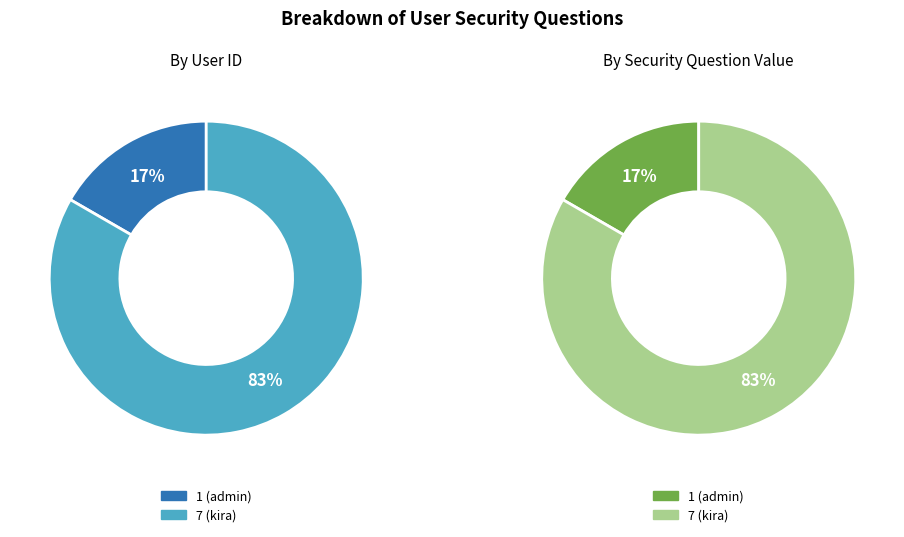

Rank the categories by value from lowest to highest.

1 (admin), 7 (kira)